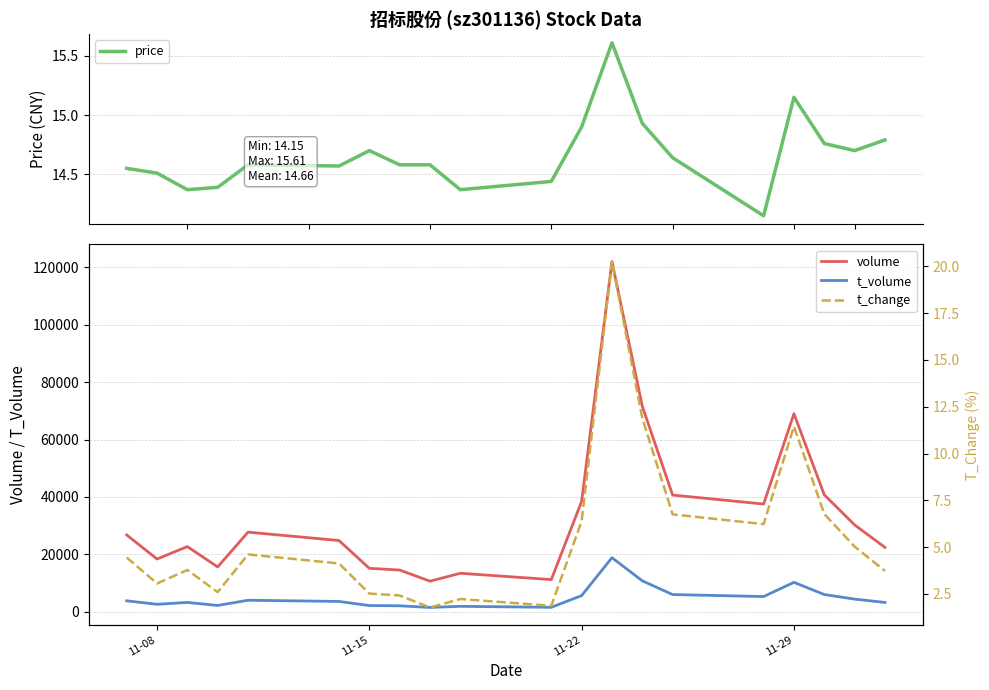

True or false: volume and t_volume intersect in this chart.

False